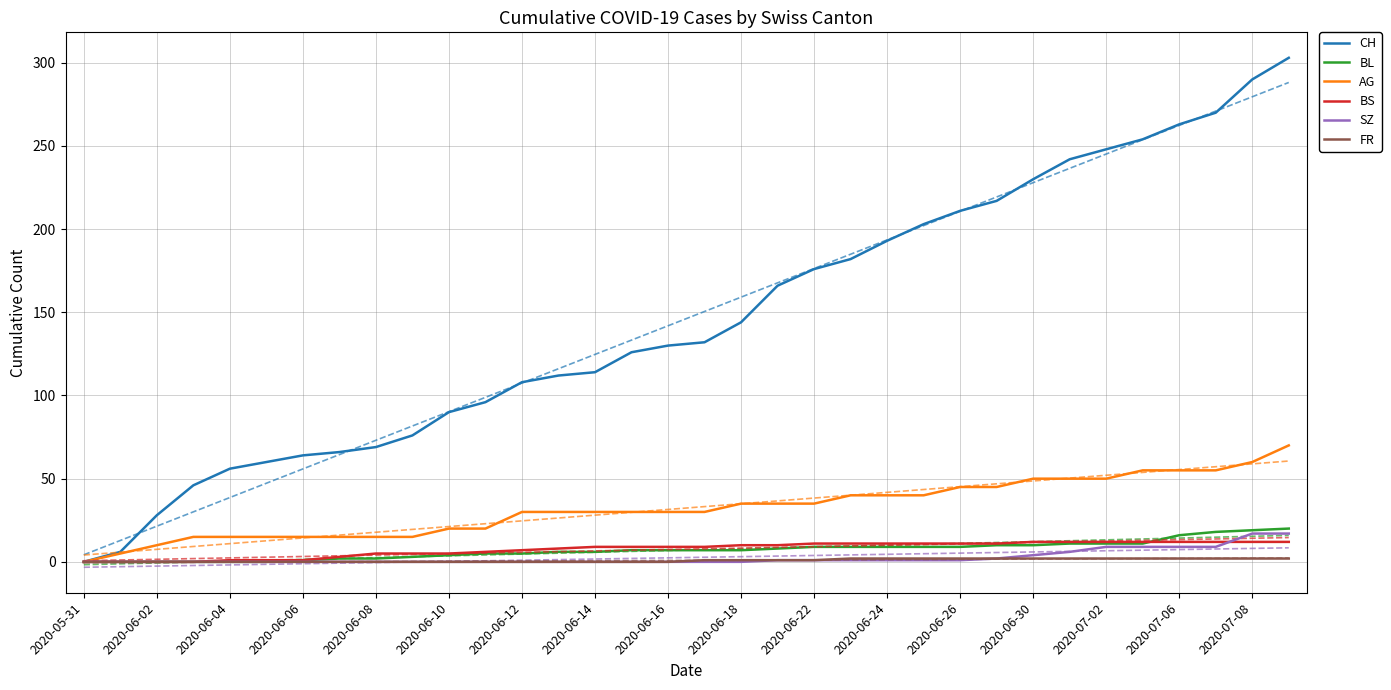

At how many categories does at least one series exceed 20?

32